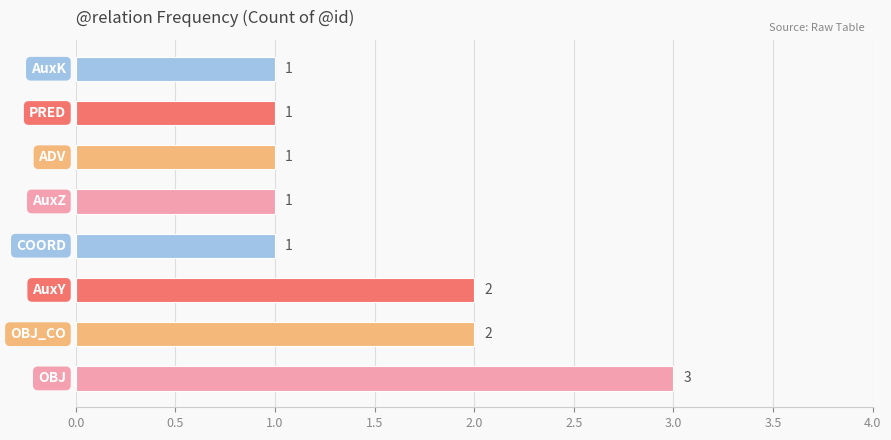

What is the difference between the maximum and second lowest values?

2